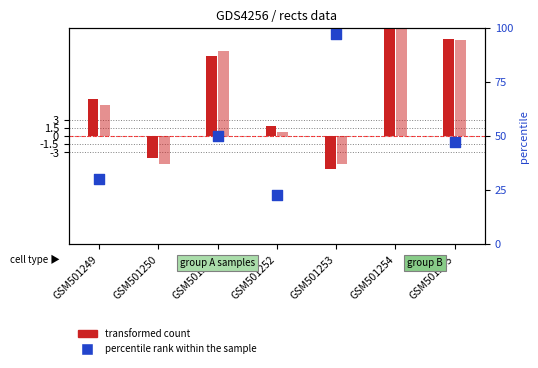

Is the value of rects3 (transformed count alt) at GSM501251 greater than the value of rects1 (transformed count) at GSM501250?

Yes